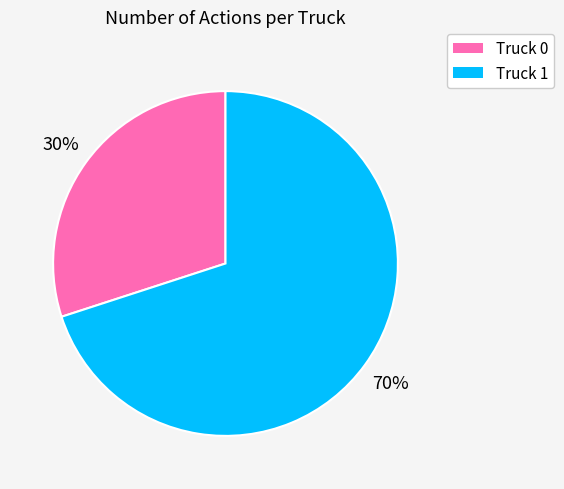

What is the smallest slice in the pie chart?

Truck 0